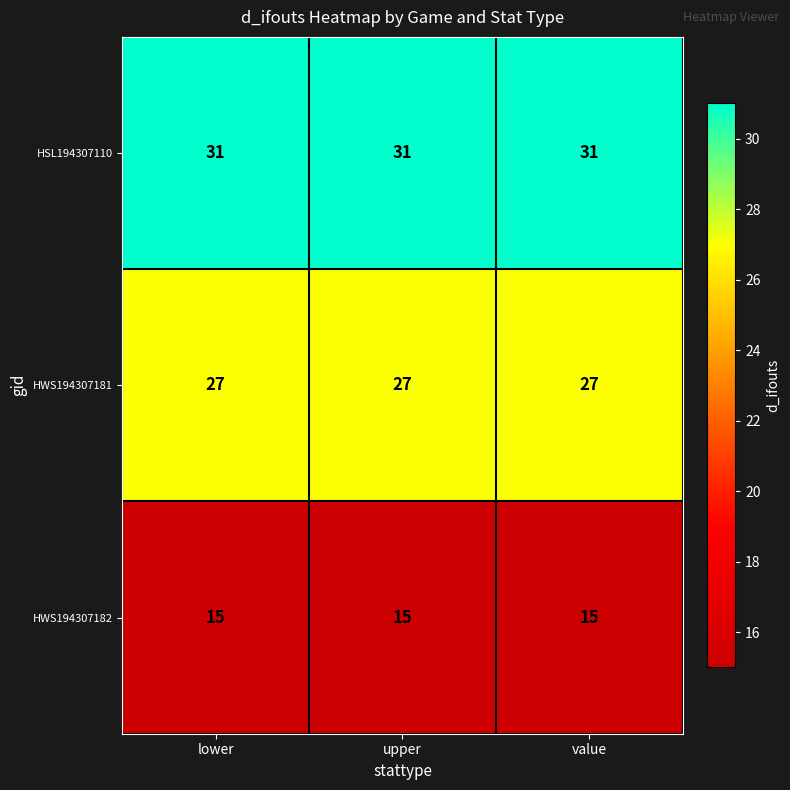

Count the number of categories in the chart.

3